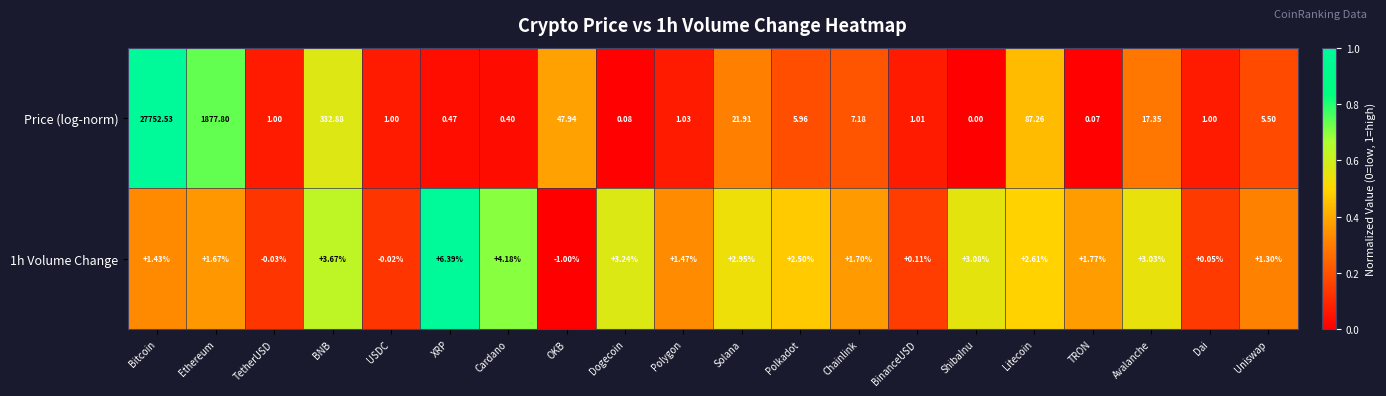

Which series has the largest range (max minus min)?

Price (log-norm)